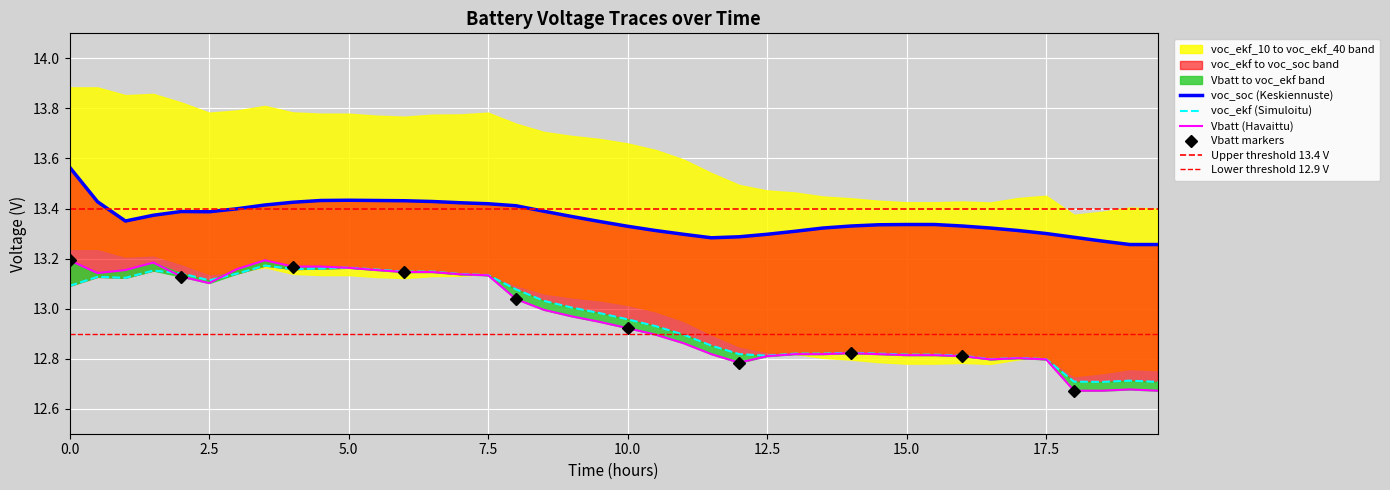

Which category has the lowest value in the voc_ekf series?

18.5